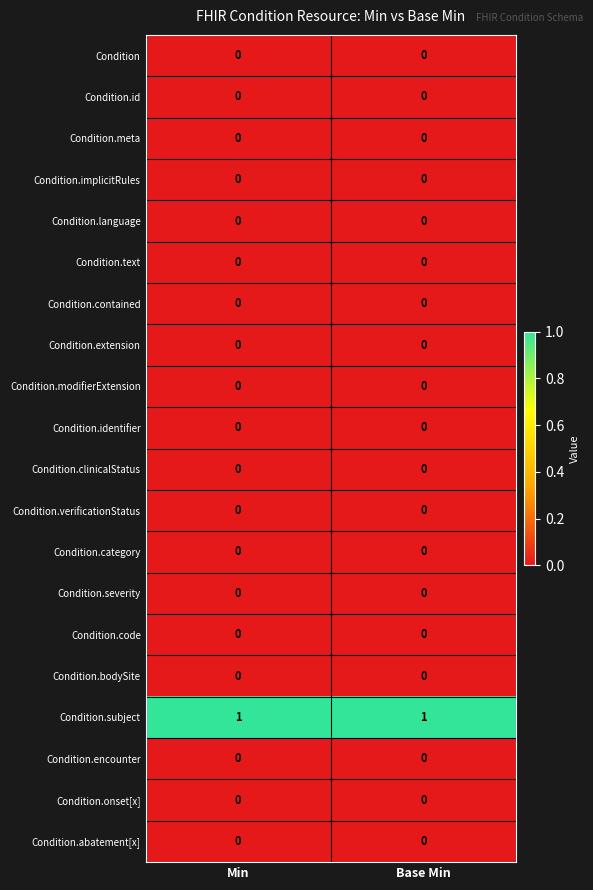

The Condition.onset[x] series shows 0 at Base Min. True or false?

True